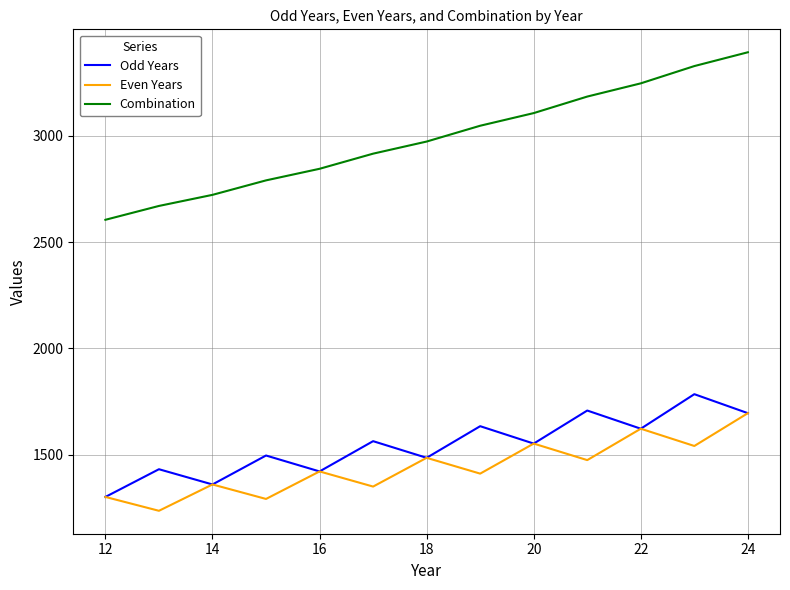

What is the maximum value for Odd Years?

1785.1